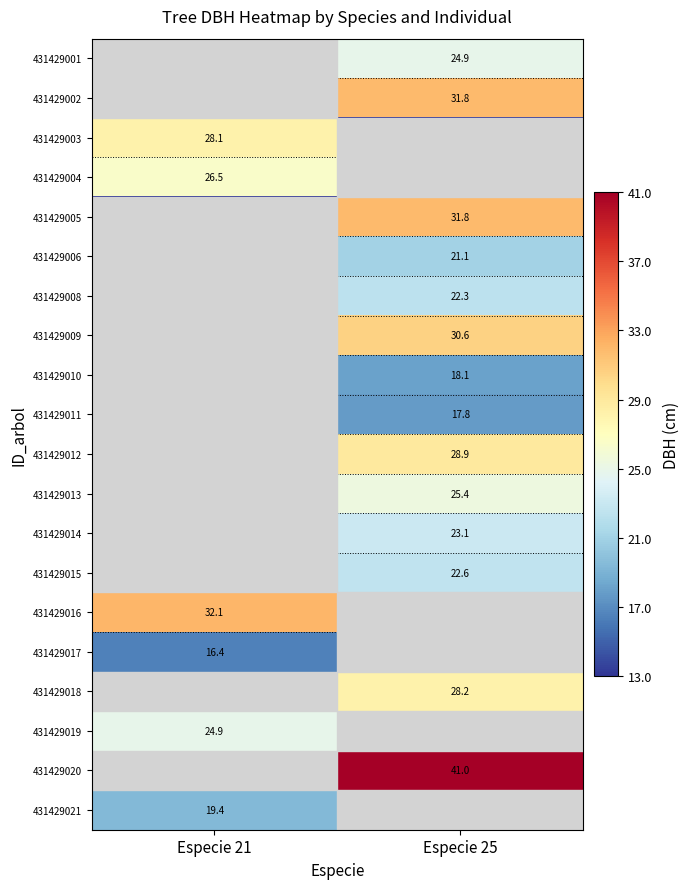

Which has a higher value, Especie 21 or Especie 25?

Especie 25